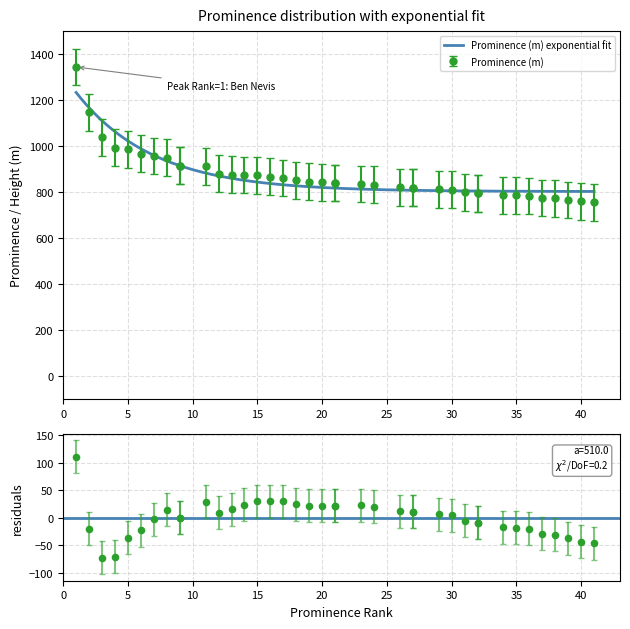

What is the change in value from 30 to 35?

-25